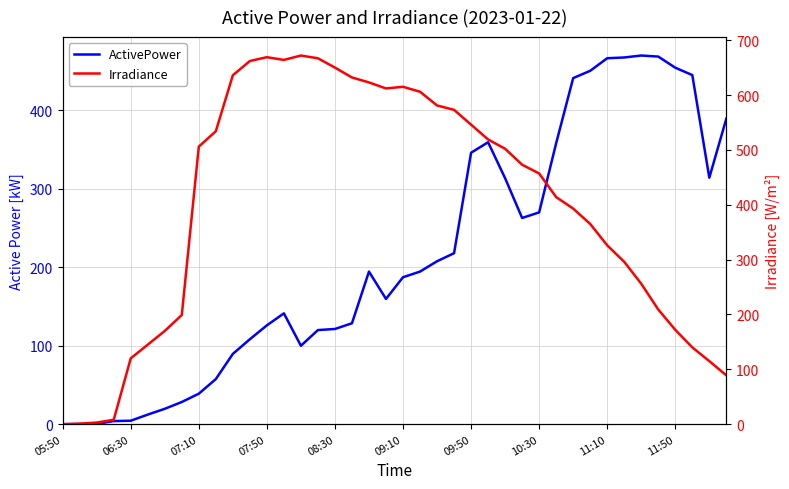

What is the difference between the ActivePower values at 20 and 27?

75.5